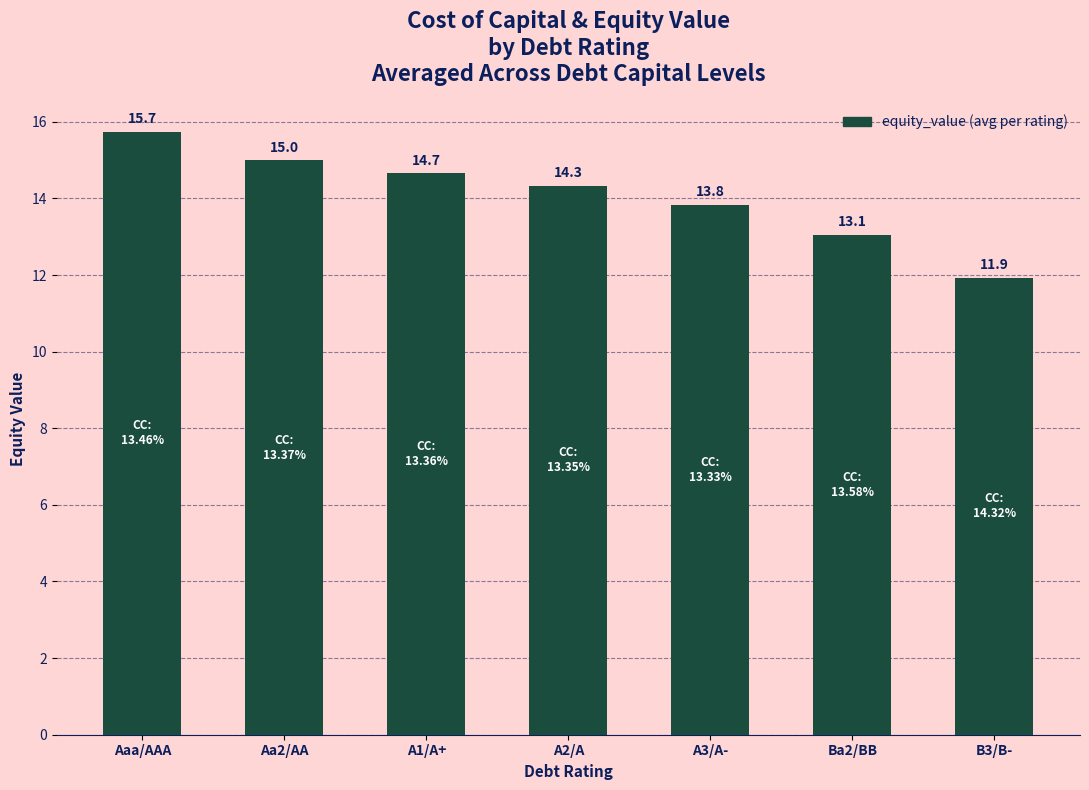

What is the difference between the maximum and minimum values?

3.8